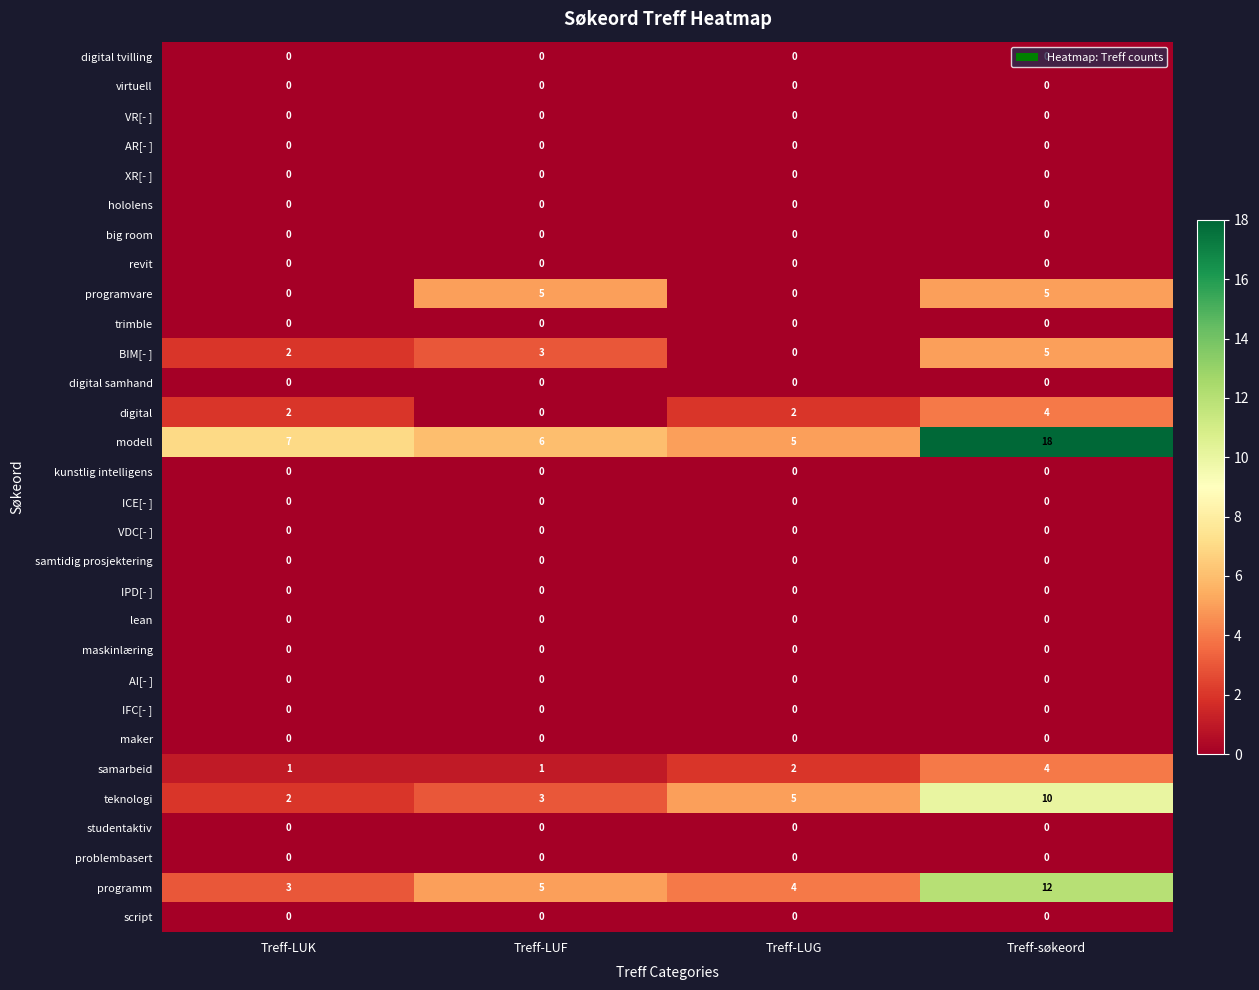

The maskinlæring series shows 0 at Treff-LUK. True or false?

True